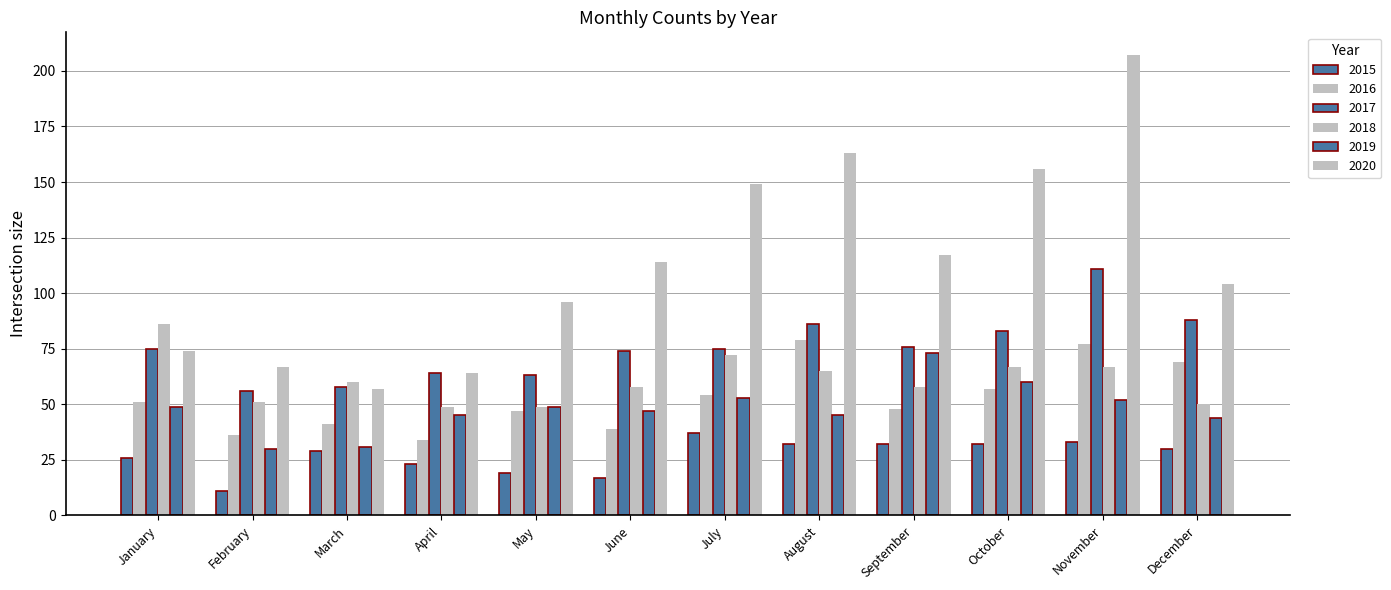

Which series has the largest range (max minus min)?

2020